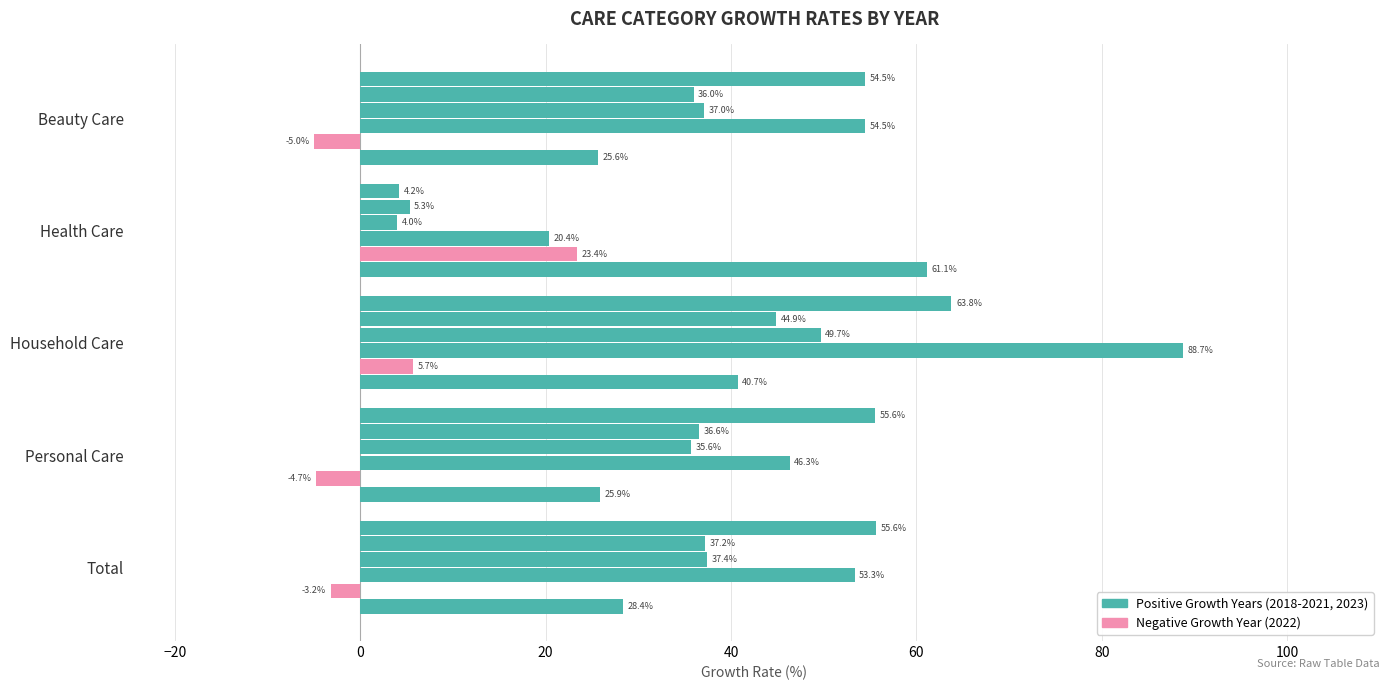

What is the value of the 2020 bar at the 2nd from the left?

4.0